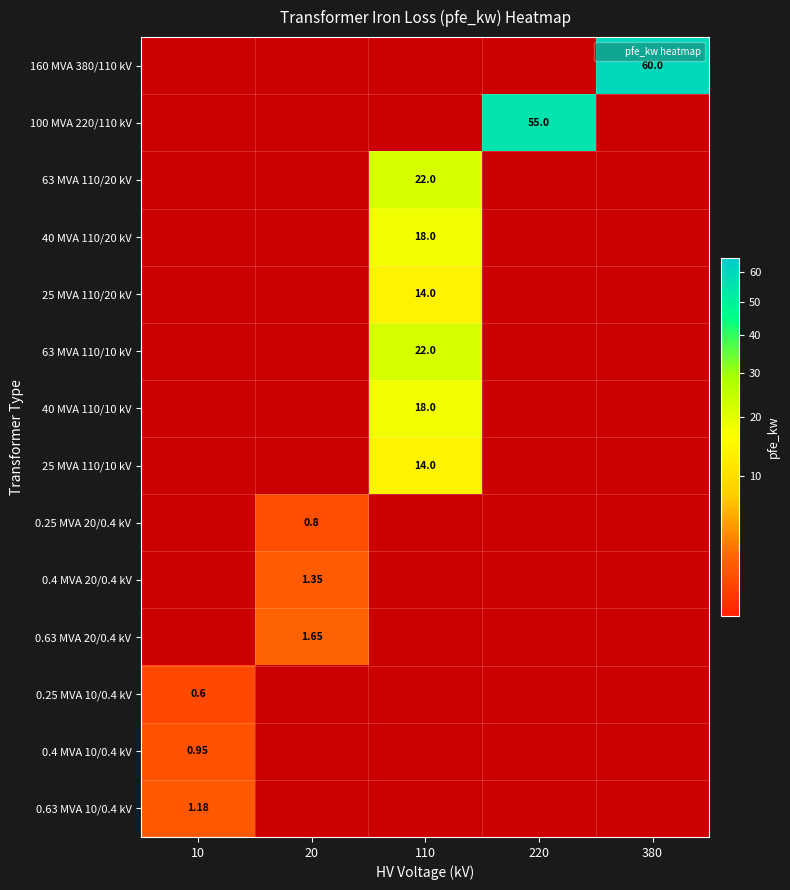

Which category has the highest value in the 100 MVA 220/110 kV series?

220